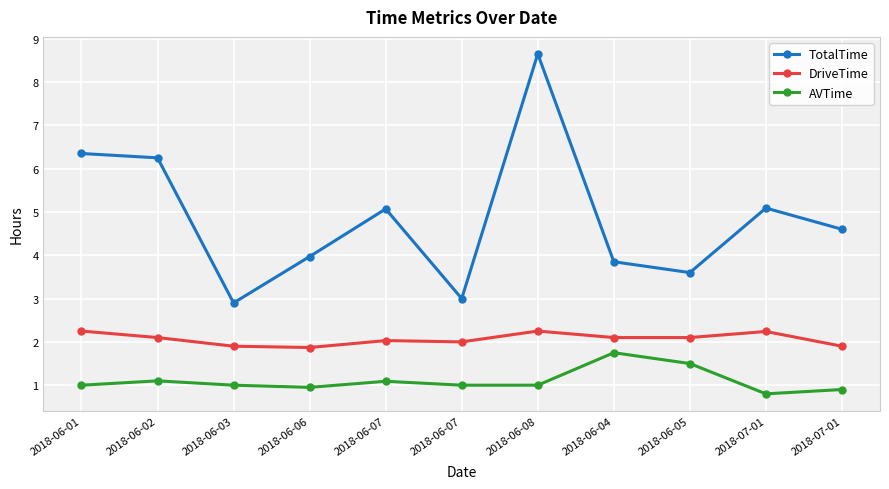

True or false: AVTime and DriveTime cross at least once.

False